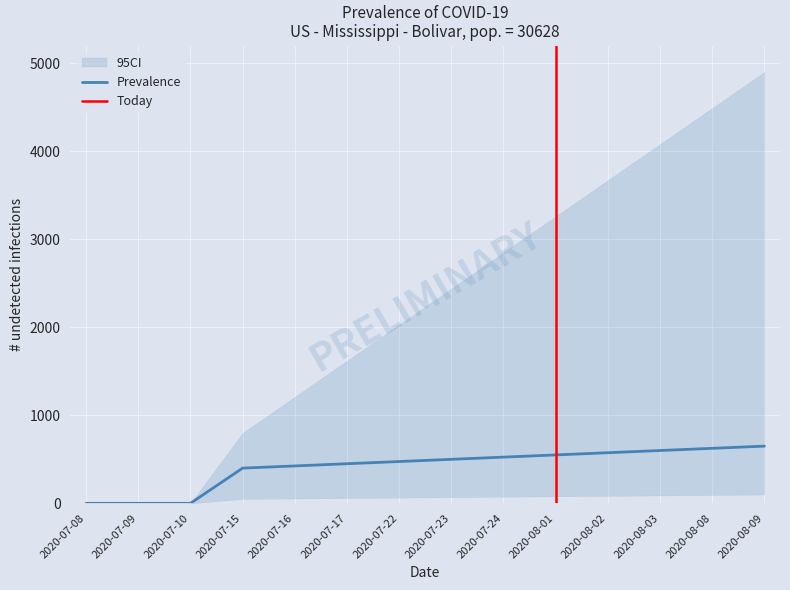

What is the maximum value for Prevalence?

650